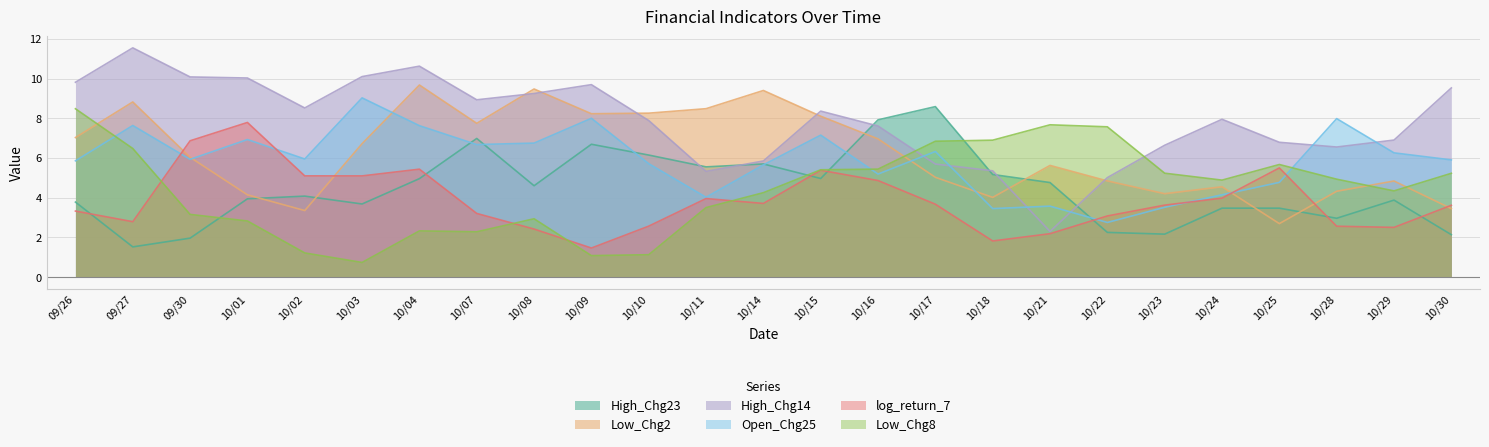

What is the lowest value of the log_return_7 series?

1.5